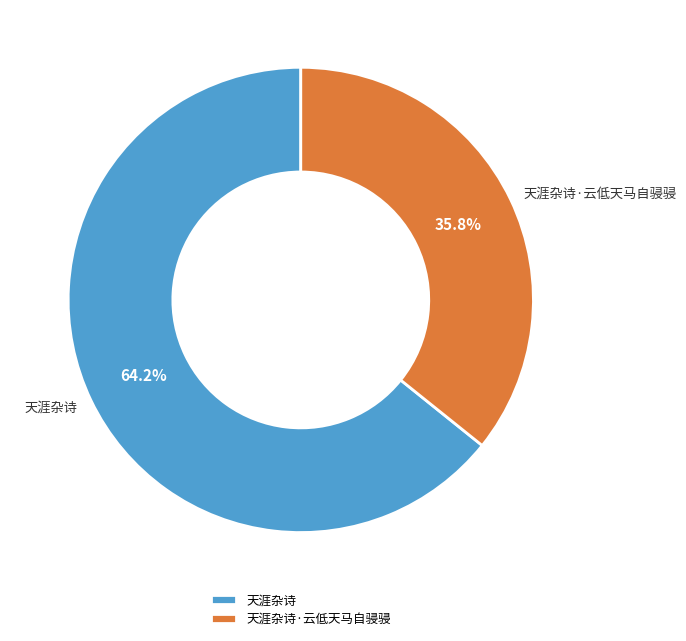

Combined, what portion of the pie is 天涯杂诗·云低天马自骎骎 and 天涯杂诗?

100.0%